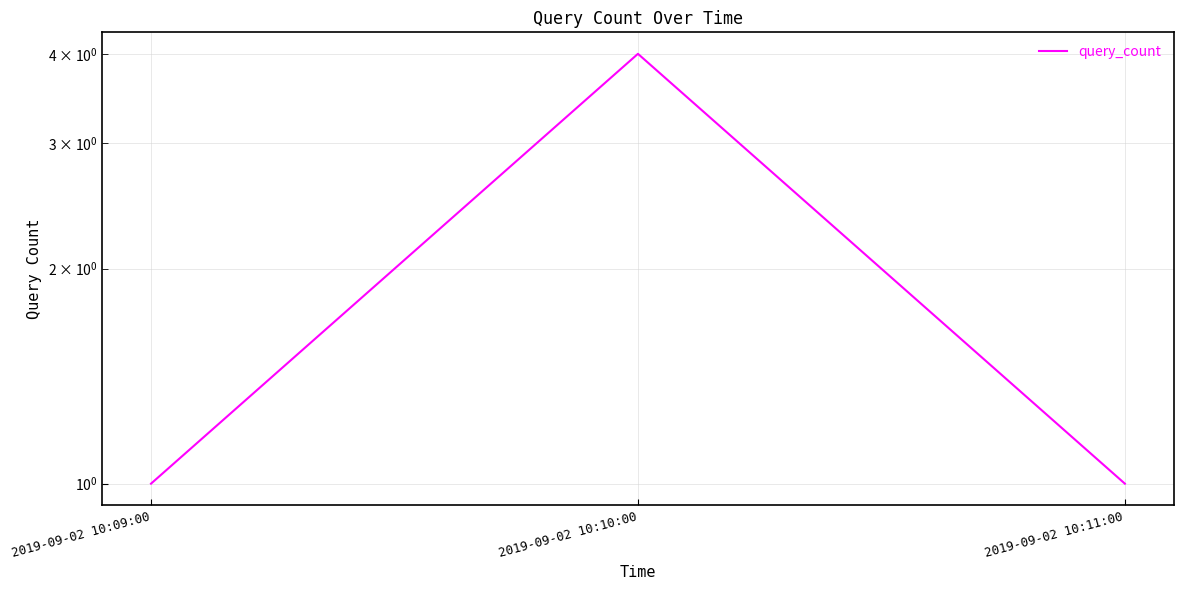

Between 2019-09-02 10:11:00 and 2019-09-02 10:09:00, which is larger?

2019-09-02 10:11:00